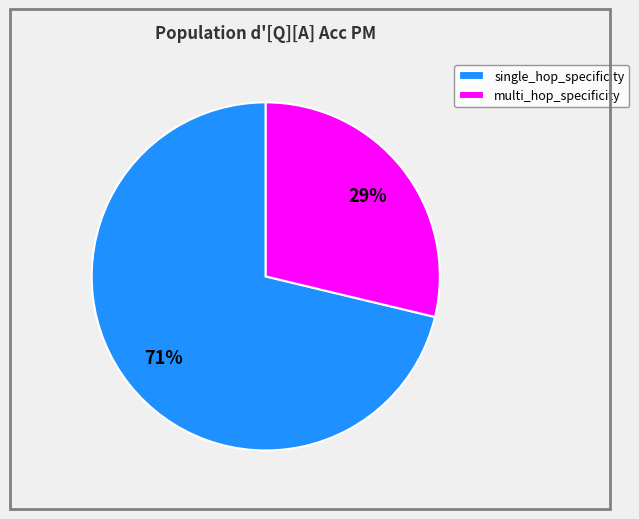

Between multi_hop_specificity and single_hop_specificity, which is larger?

single_hop_specificity